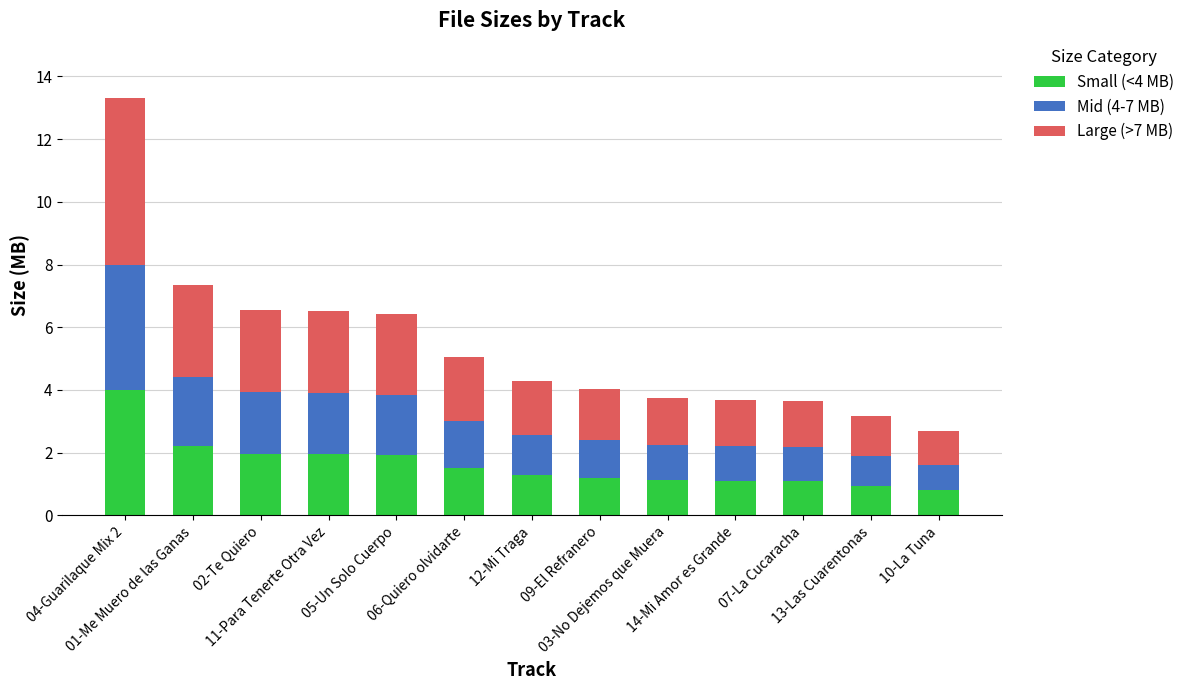

What is the highest value of the Small (<4 MB) series?

4.0